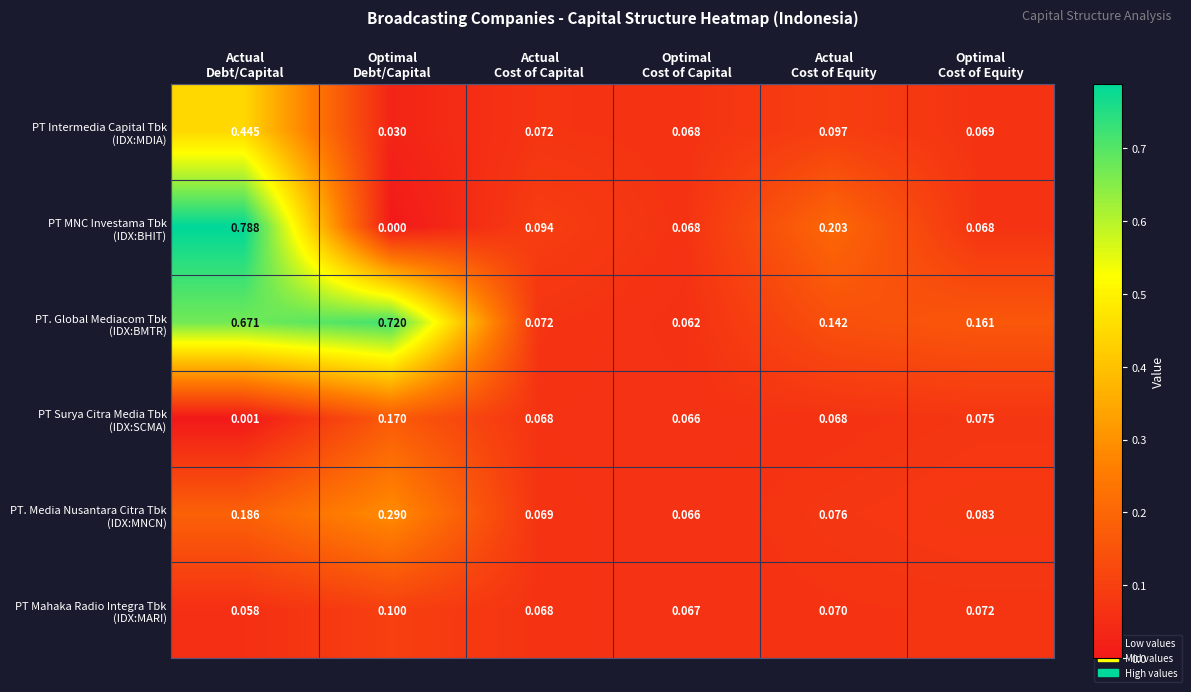

How many distinct data groups are displayed?

6